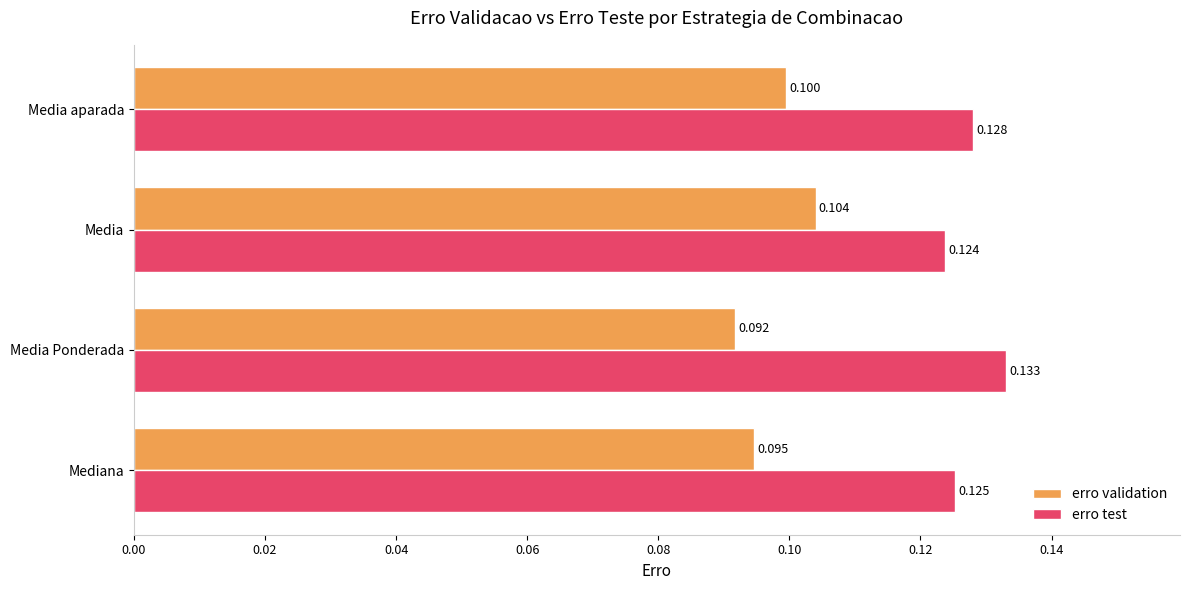

Which category has the lowest value in the erro test series?

Media